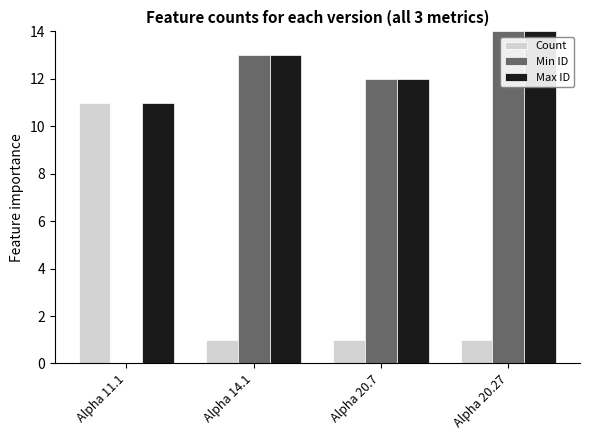

What is the difference between the Count values at Alpha 20.27 and Alpha 11.1?

10